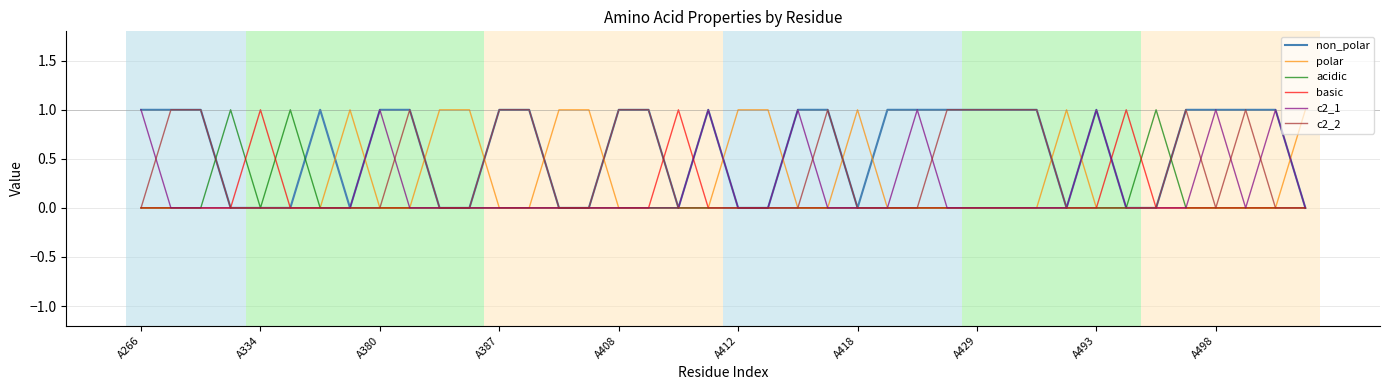

Which series has the largest total across all categories?

non_polar